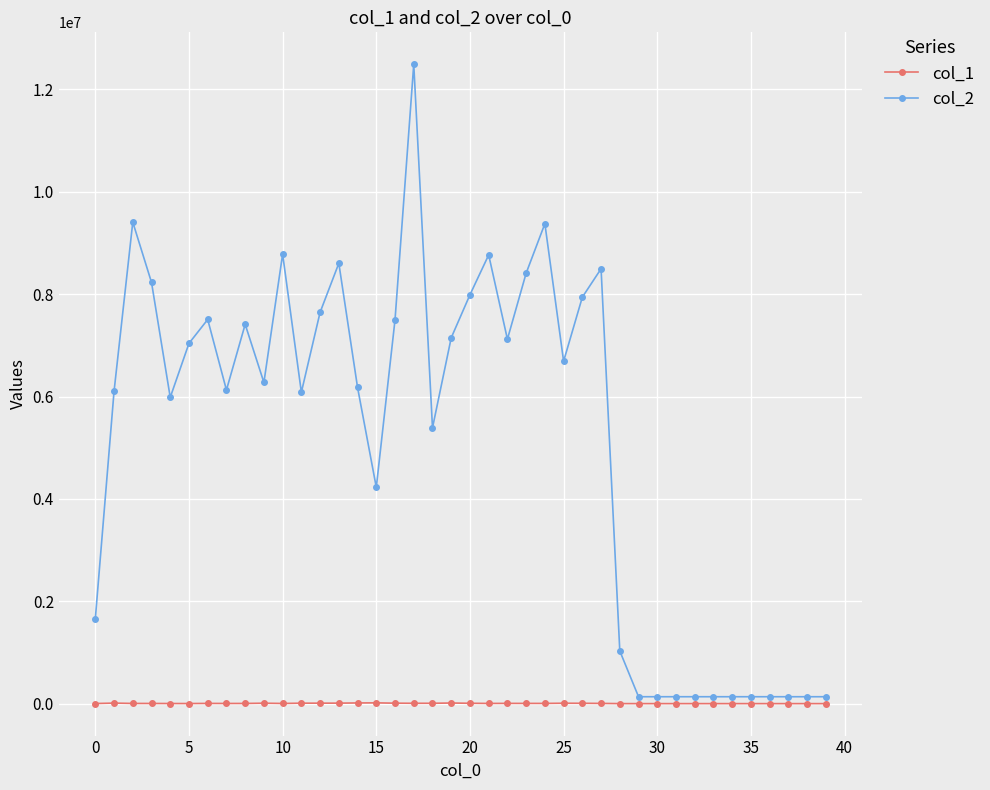

True or false: col_2 has more than 1 interior local peaks.

True